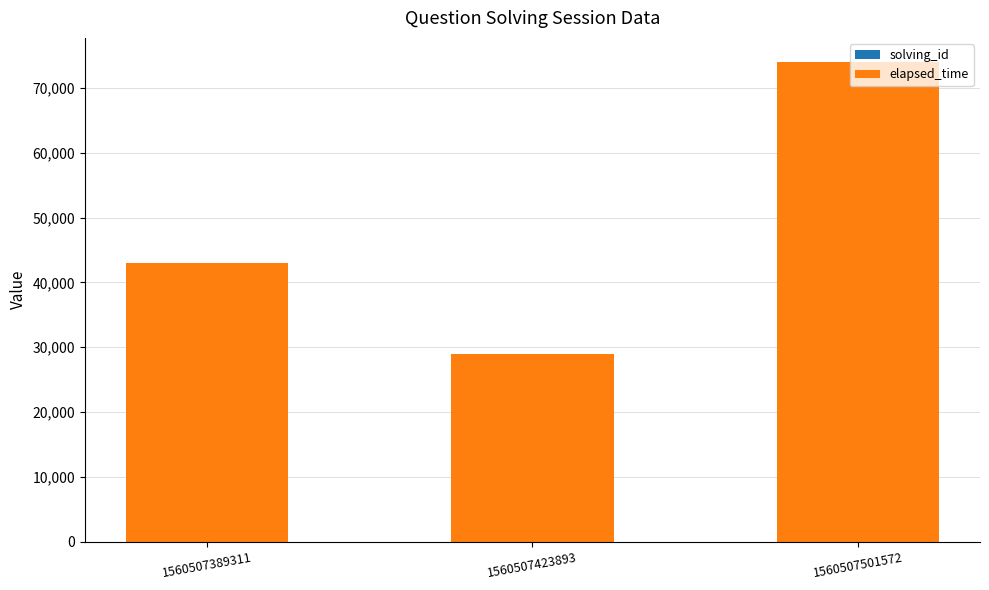

Where does the elapsed_time series first go above 43000?

1560507501572